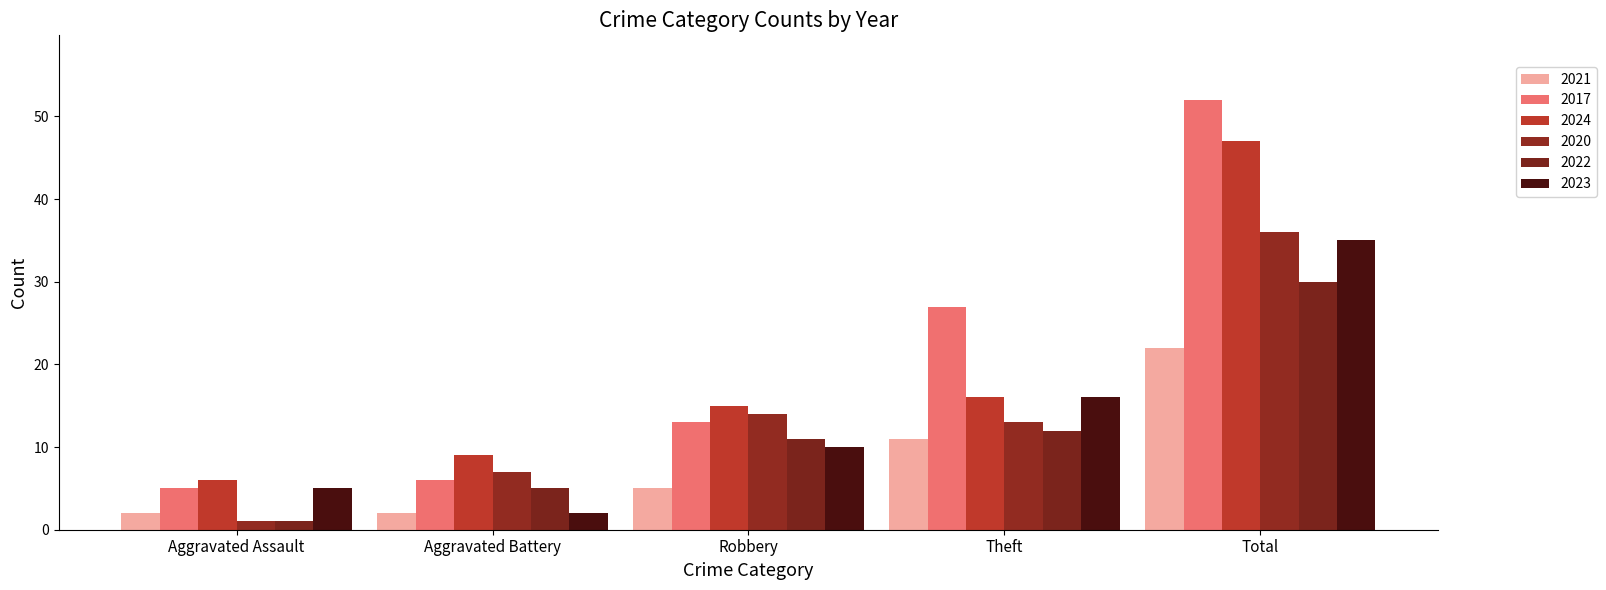

Is it true that 2021 equals 33 at Total?

False